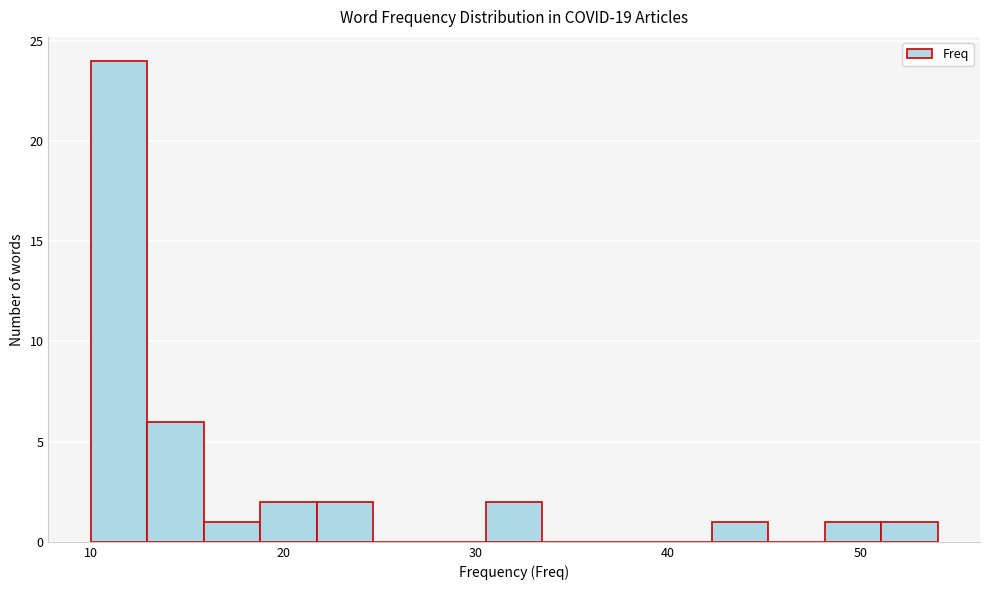

Read against the x-axis, roughly where is the centre of the tallest bar?

11